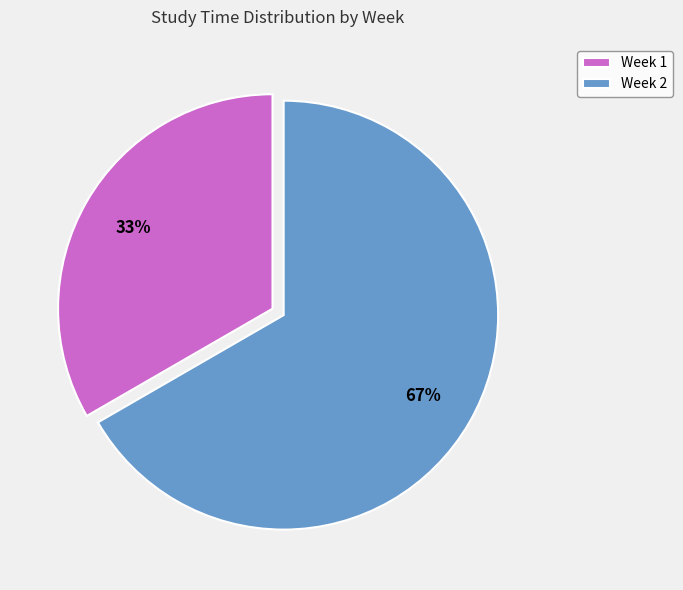

What is the largest slice in the pie chart?

Week 2